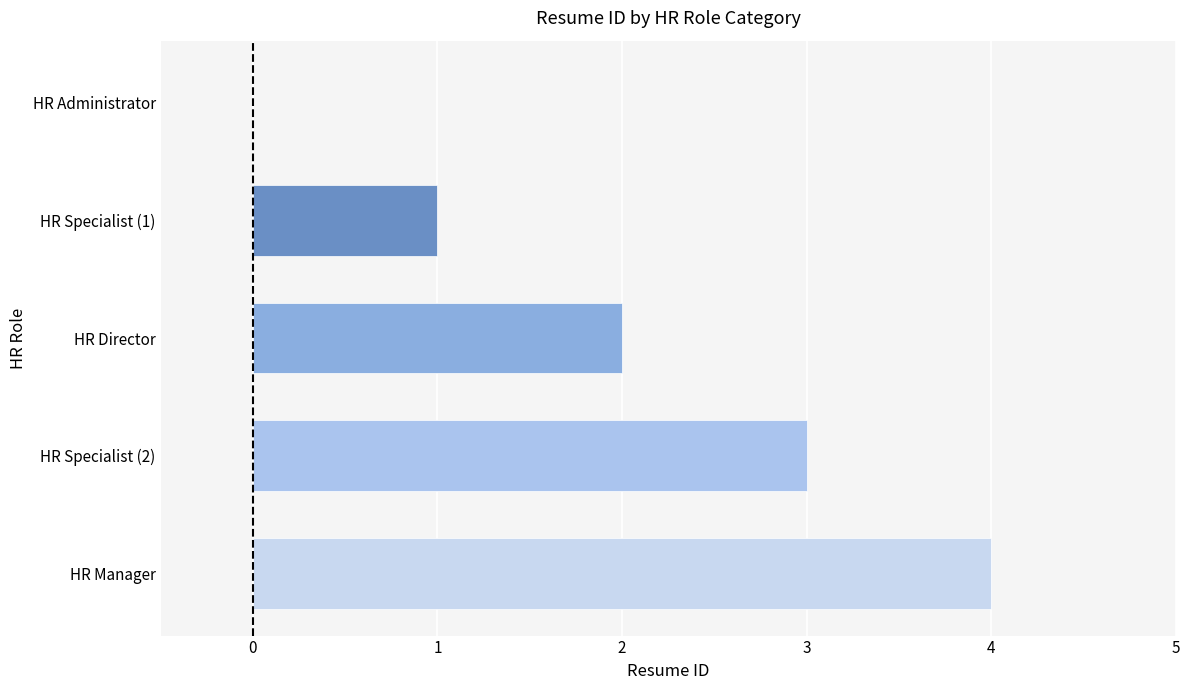

At which category does the chart reach its peak across all series?

HR Manager